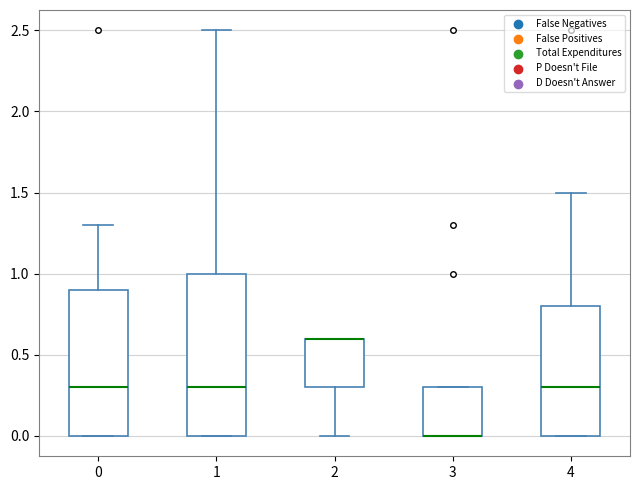

Reading left to right, transcribe this box plot: for each box, give where its median line is, the range the box spans, and where its two whiskers end, as read against the y-axis. The values are not printed on the chart, so give them approximately, as read against the axis.

0: median 0.3, box 0.0 to 0.9, whiskers 0.0 to 1.3
1: median 0.3, box 0.0 to 1.0, whiskers 0.0 to 2.5
2: median 0.6 (drawn on the box's upper edge), box 0.3 to 0.6, whiskers 0.0 to 0.6
3: median 0.0 (drawn on the box's lower edge), box 0.0 to 0.3, whiskers 0.0 to 0.3
4: median 0.3, box 0.0 to 0.8, whiskers 0.0 to 1.5